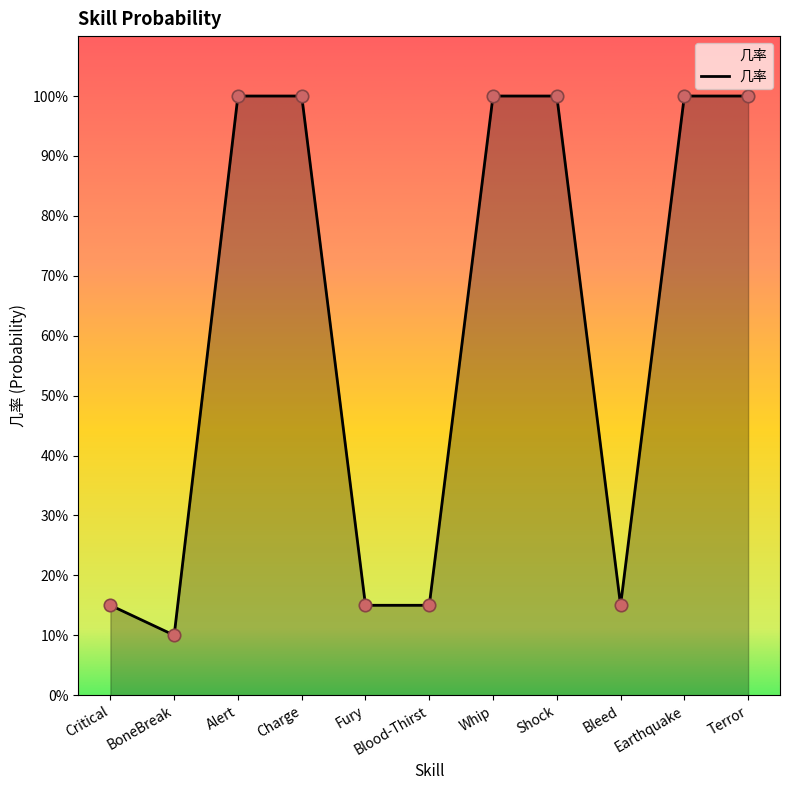

Between Earthquake and Shock, which is larger?

Earthquake